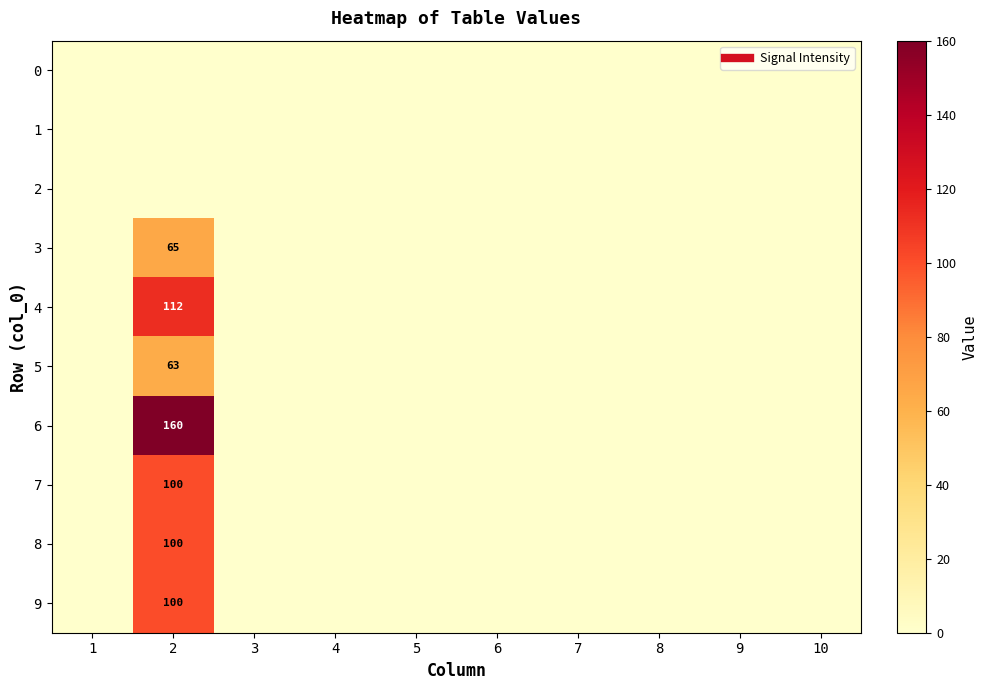

Rank the series at 8 from highest to lowest value.

0, 1, 2, 3, 4, 5, 6, 7, 8, 9